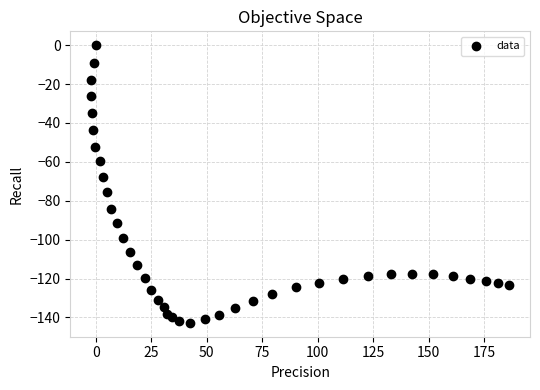

What is the range of Y values (max minus min)?

142.8